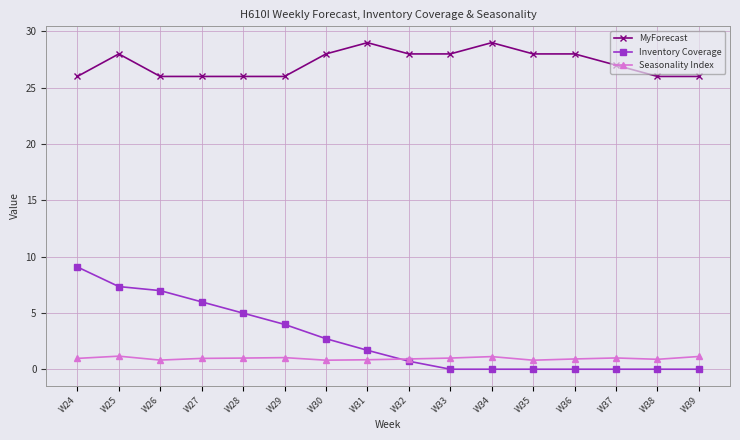

True or false: MyForecast has more than 0 points higher than both neighbors.

True